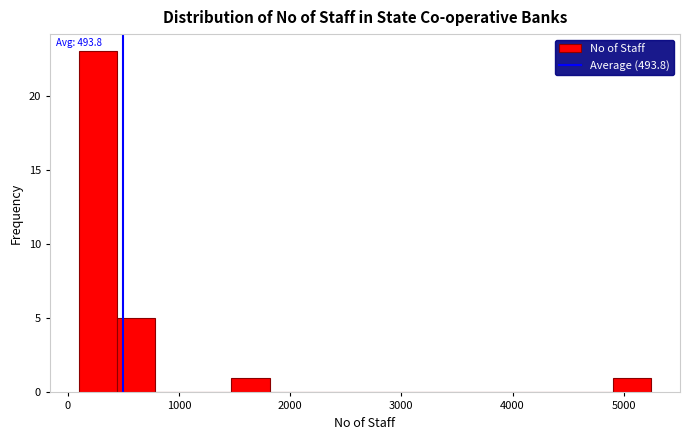

Around what value on the x-axis is the tallest bar? Give the approximate position of its centre, as read against the axis.

300